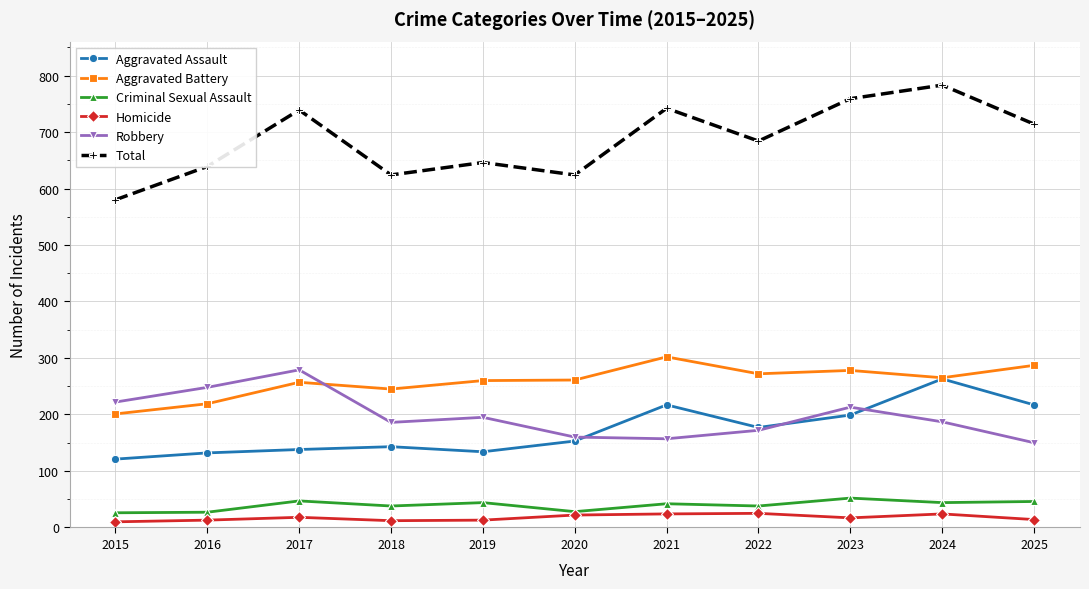

Is it true that Aggravated Battery equals 324 at 2016?

False